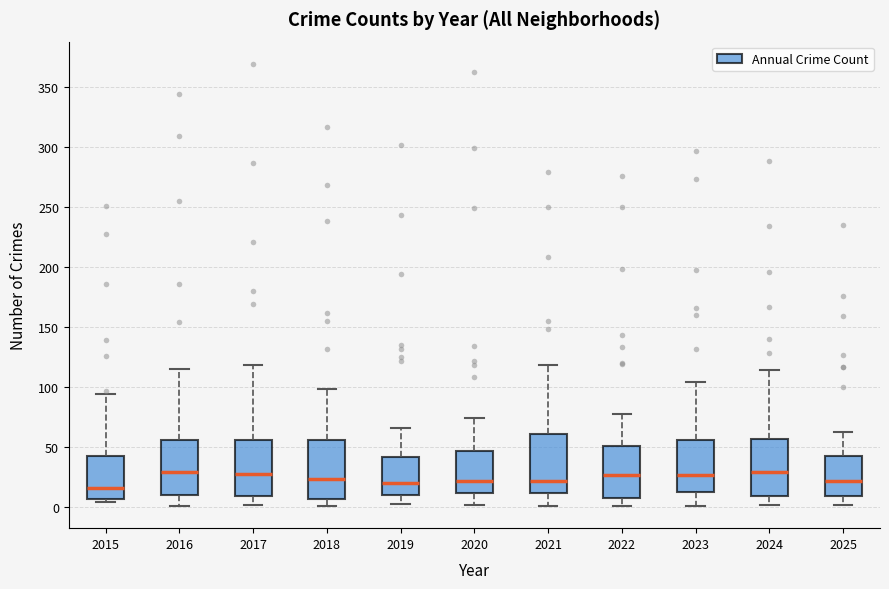

Where does the median line of the box at x = 2017 sit on the y-axis? The values are not printed on the chart, so give them approximately, as read against the axis.

30